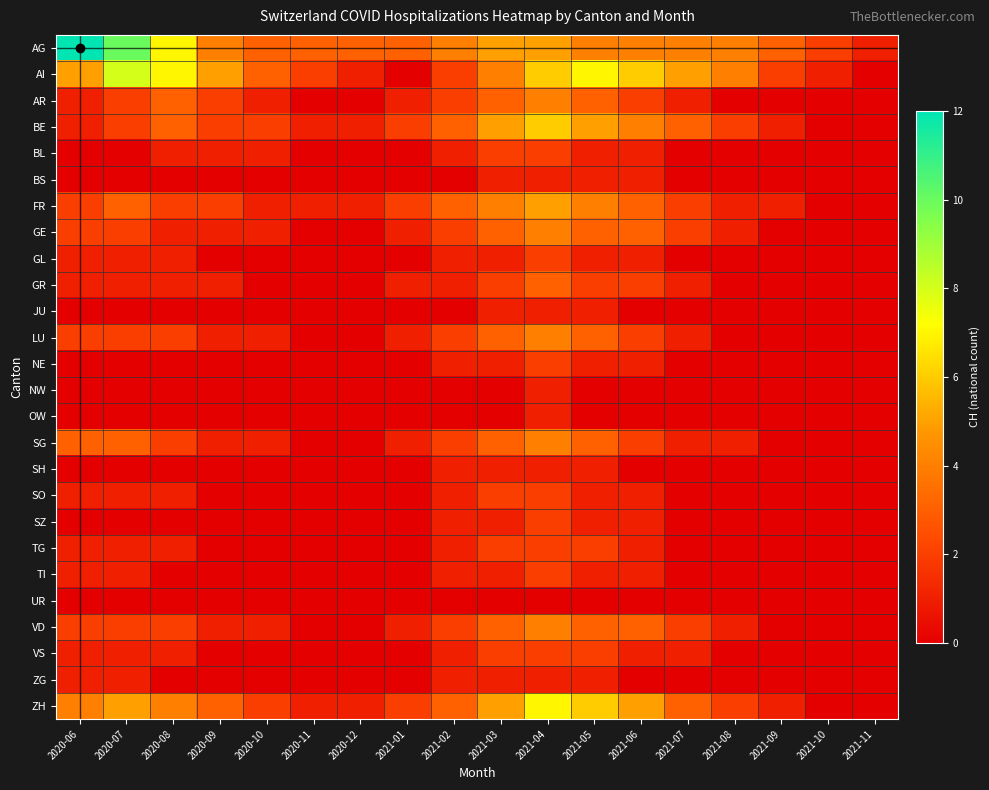

How many distinct data groups are displayed?

26